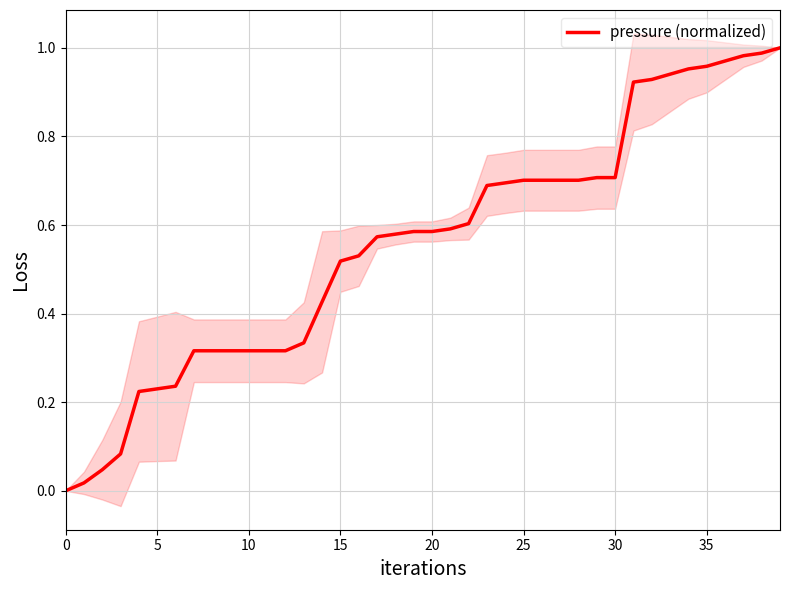

Count the number of values greater than 0.

39